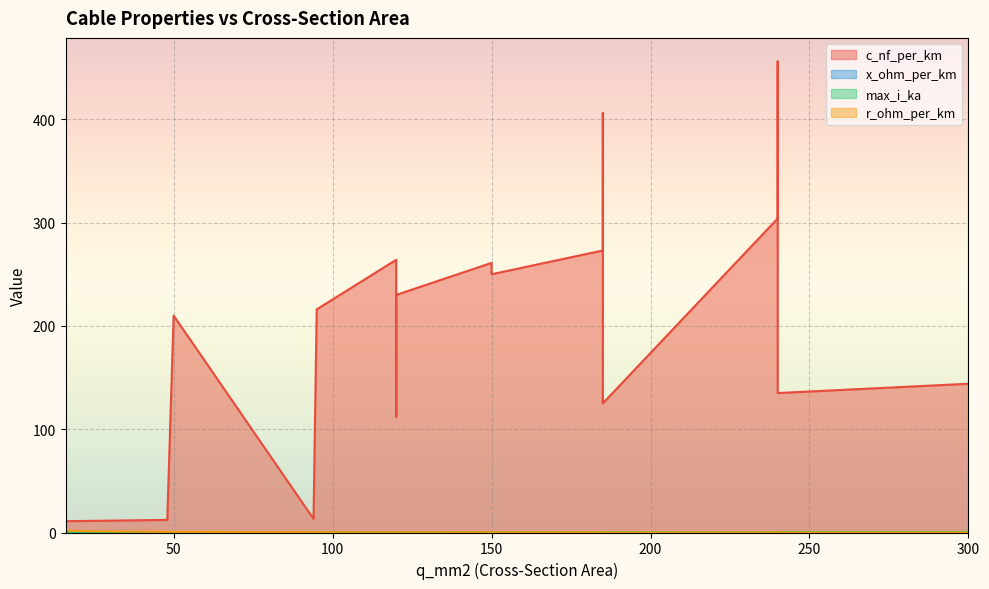

Does the chart display data point markers on the line(s)?

No